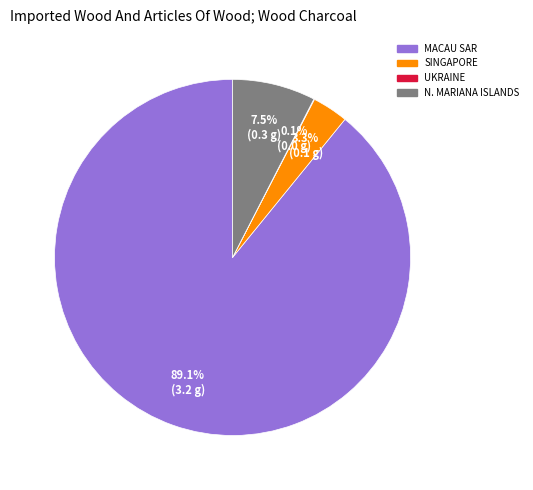

Which has a higher value, MACAU SAR or SINGAPORE?

MACAU SAR